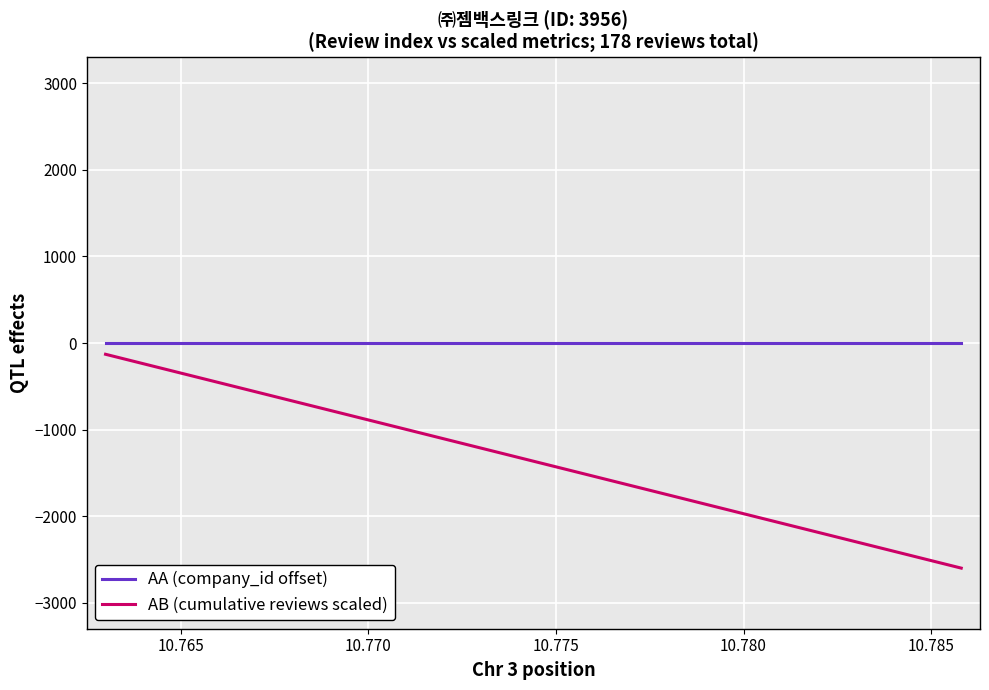

Which series has the largest total across all categories?

AA (company_id offset)